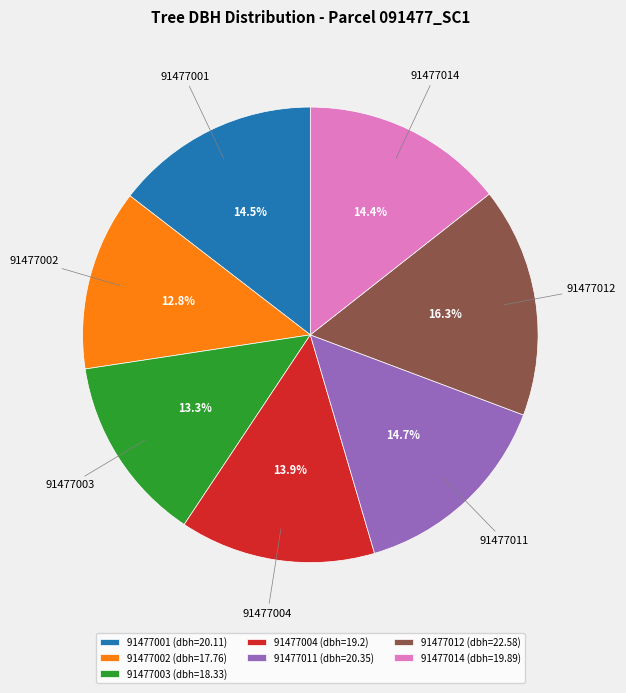

To the nearest percent, what portion does 91477004 represent?

14%